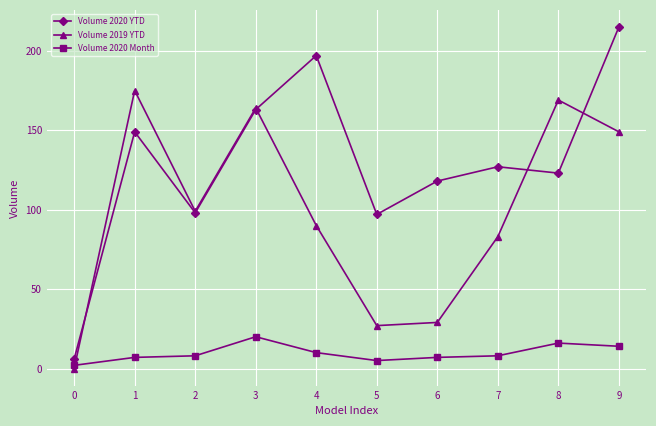

Which series has the widest spread of values?

Volume 2020 YTD